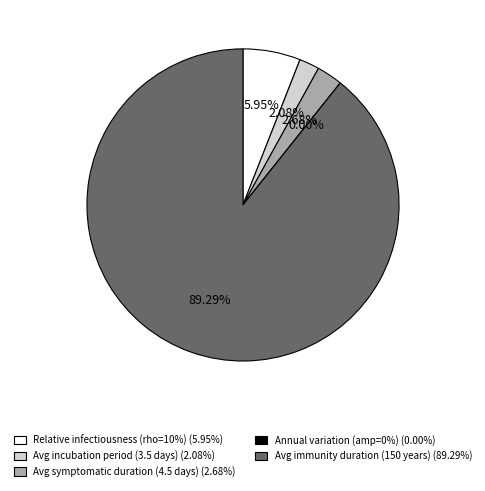

To the nearest percent, what percentage of the pie is Avg symptomatic duration (4.5 days)?

3%